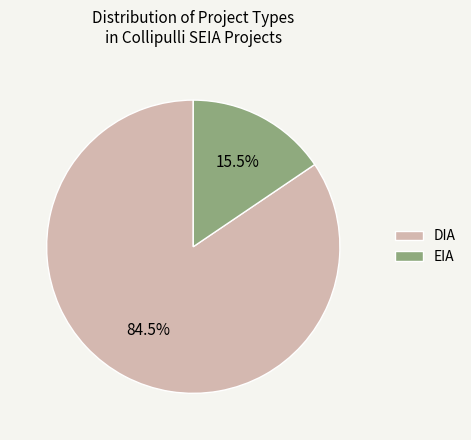

What is the total percentage of DIA and EIA?

100.0%